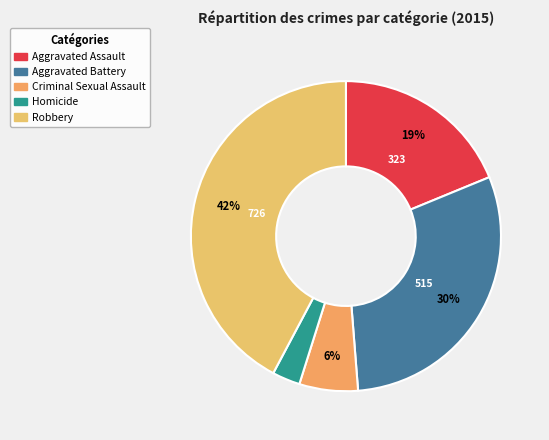

How many slices are in this pie chart?

5